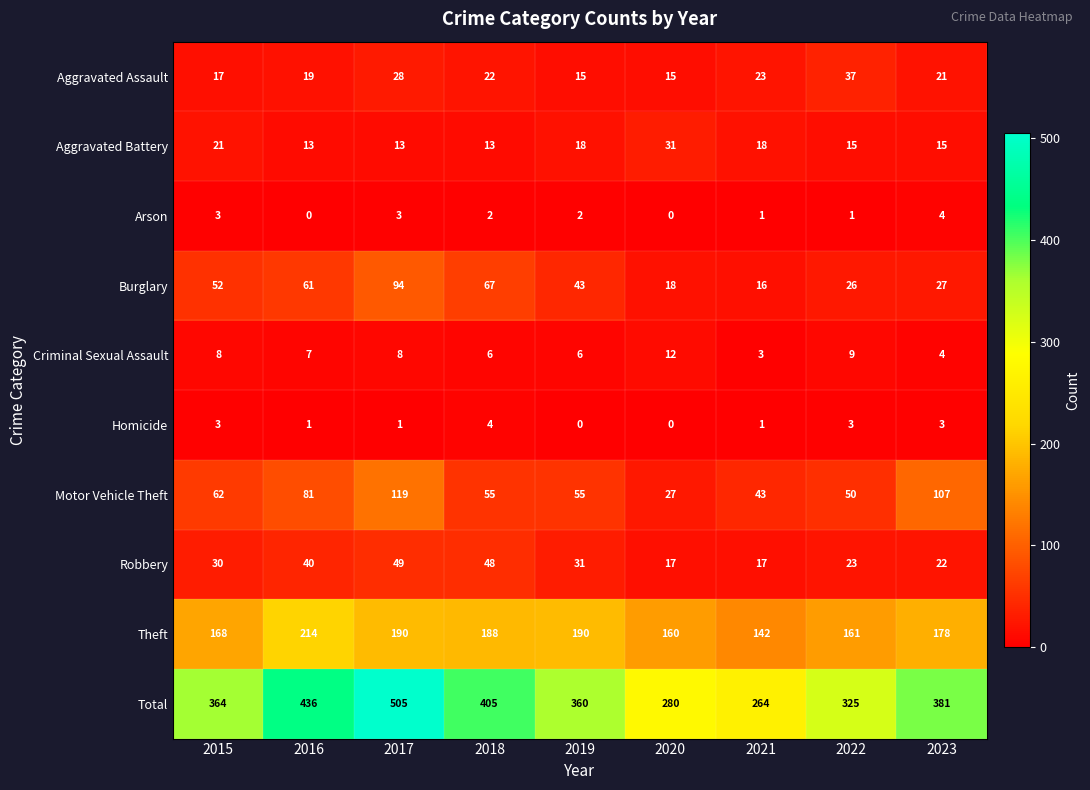

What is the sum of all Theft values?

1591